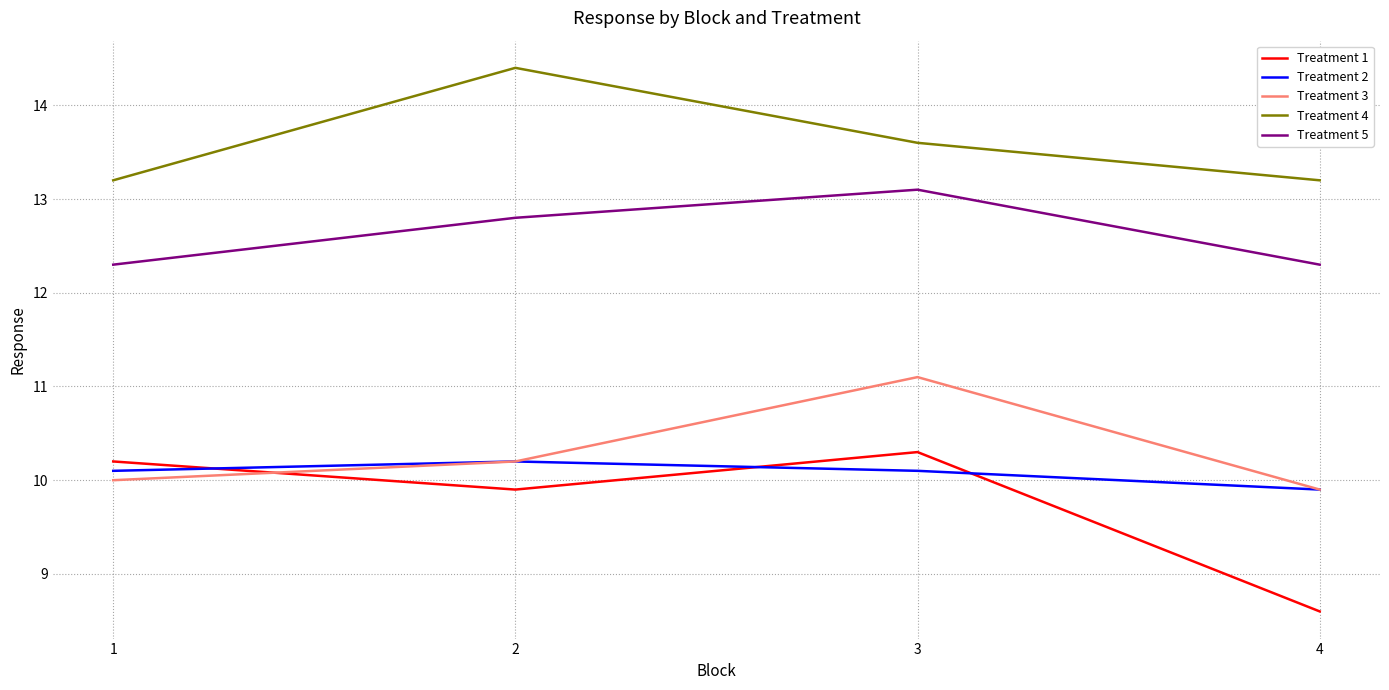

Between 1 and 3, which series saw the biggest shift?

Treatment 3